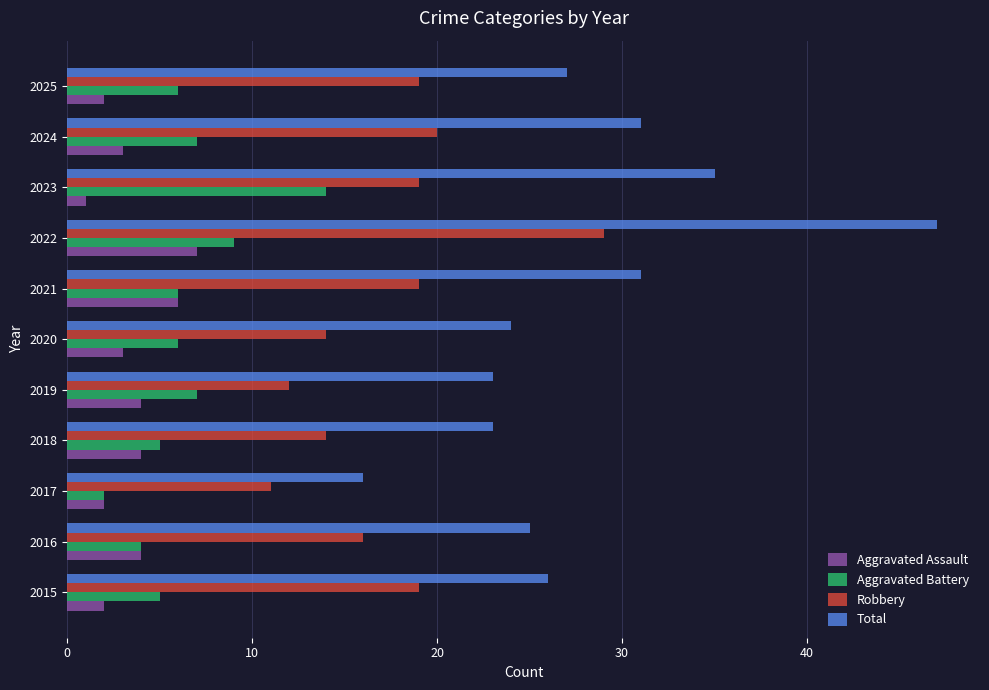

List the series in order of their peak value, lowest first.

Aggravated Assault, Aggravated Battery, Robbery, Total